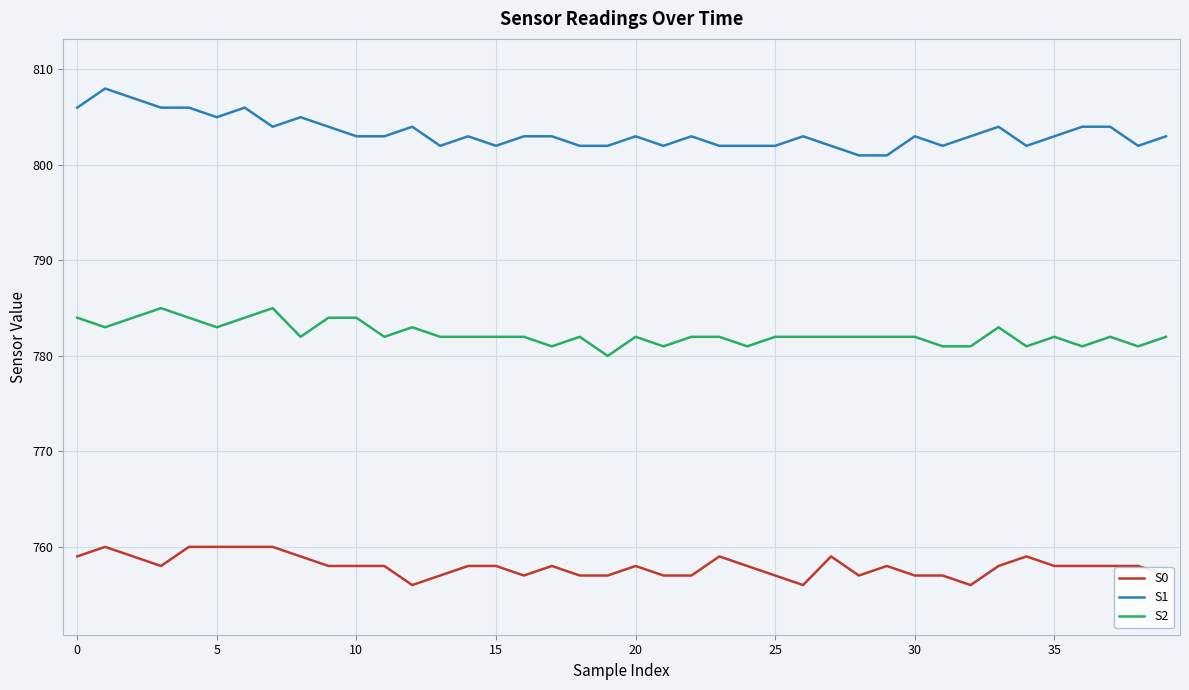

True or false: S1 and S2 intersect in this chart.

False